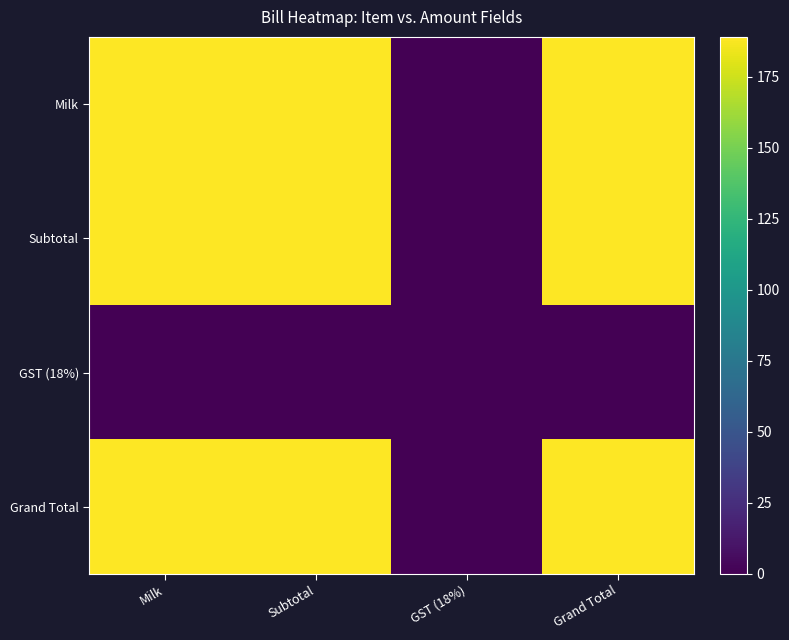

Between Milk and Subtotal, which series saw the biggest shift?

Milk